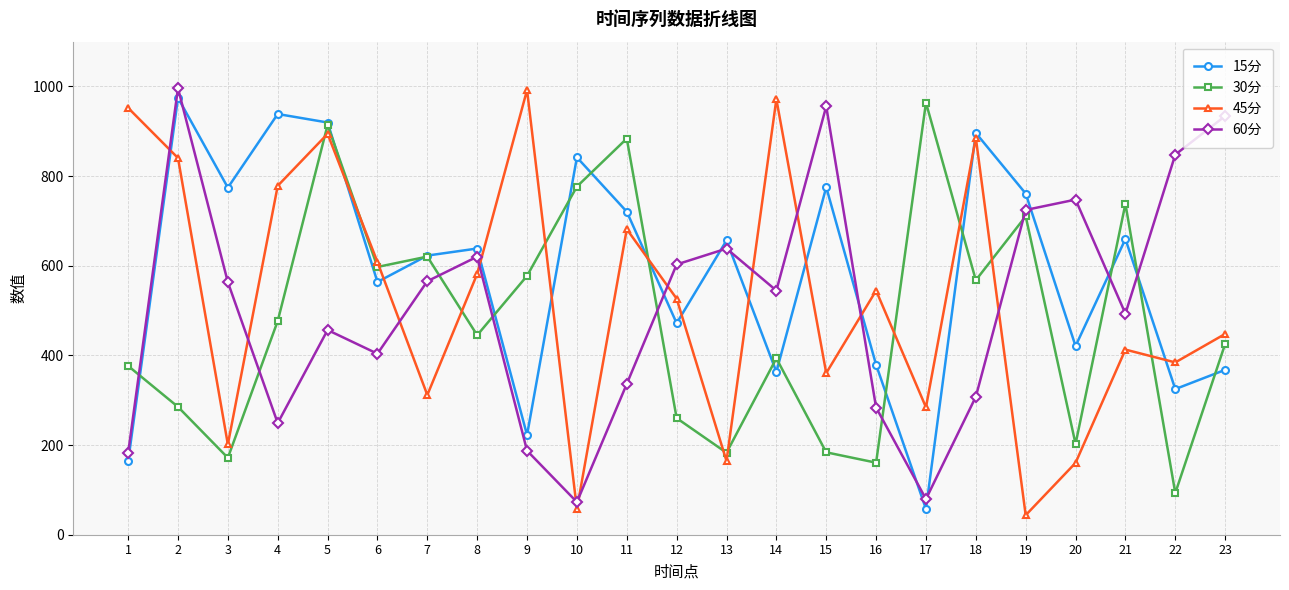

Which series has the largest range (max minus min)?

45分